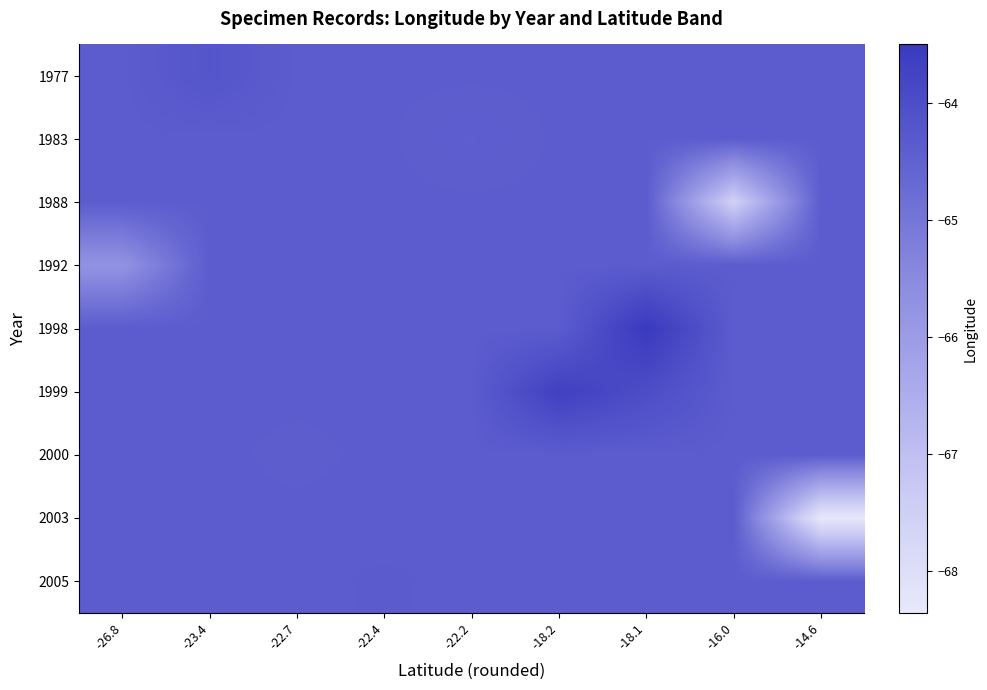

Reading left to right, list all the values displayed in this chart.

row_0: -64.4	-64.2	-64.4	-64.4	-64.4	-64.4	-64.4	-64.4	-64.4
row_1: -64.4	-64.4	-64.4	-64.4	-64.4	-64.4	-64.4	-64.4	-64.4
row_2: -64.4	-64.4	-64.4	-64.4	-64.4	-64.4	-64.4	-67.6	-64.4
row_3: -65.8	-64.4	-64.4	-64.4	-64.4	-64.4	-64.4	-64.4	-64.4
row_4: -64.4	-64.4	-64.4	-64.4	-64.4	-64.4	-63.5	-64.4	-64.4
row_5: -64.4	-64.4	-64.4	-64.4	-64.4	-63.7	-64.0	-64.4	-64.4
row_6: -64.4	-64.4	-64.4	-64.4	-64.4	-64.4	-64.4	-64.4	-64.4
row_7: -64.4	-64.4	-64.4	-64.4	-64.4	-64.4	-64.4	-64.4	-68.4
row_8: -64.4	-64.4	-64.4	-64.4	-64.4	-64.4	-64.4	-64.4	-64.4